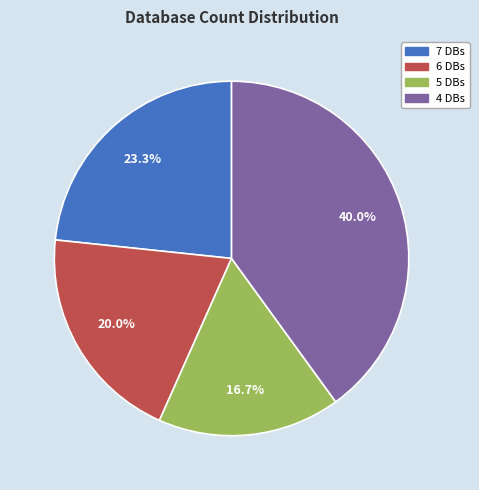

Does any single category account for the majority?

No